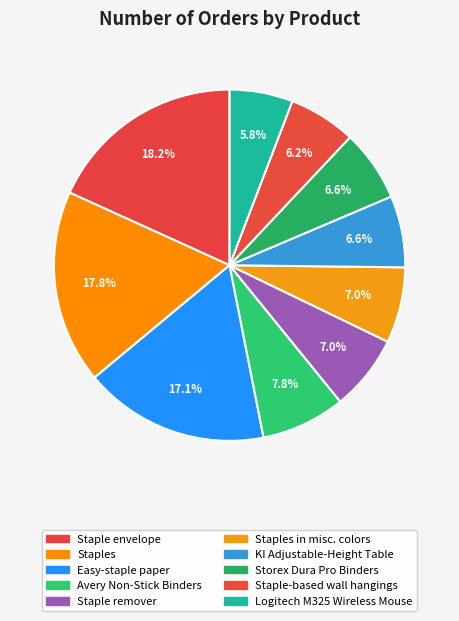

Which category has the smallest portion of the pie?

Logitech M325 Wireless Mouse